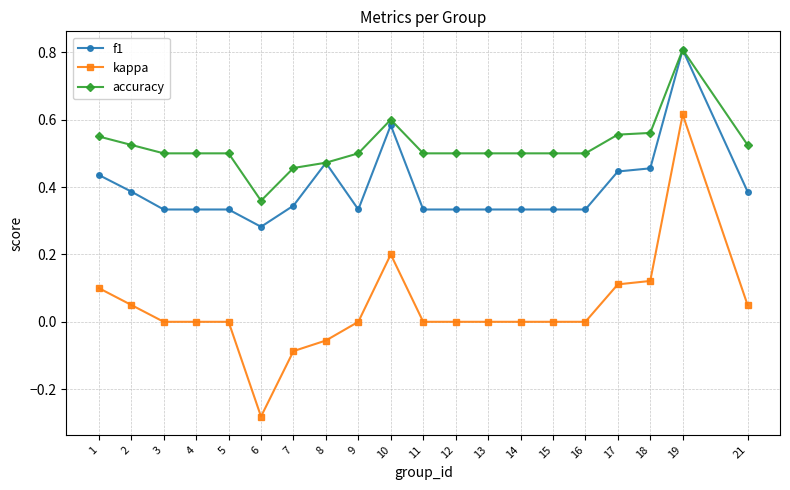

What is the maximum value for f1?

0.8